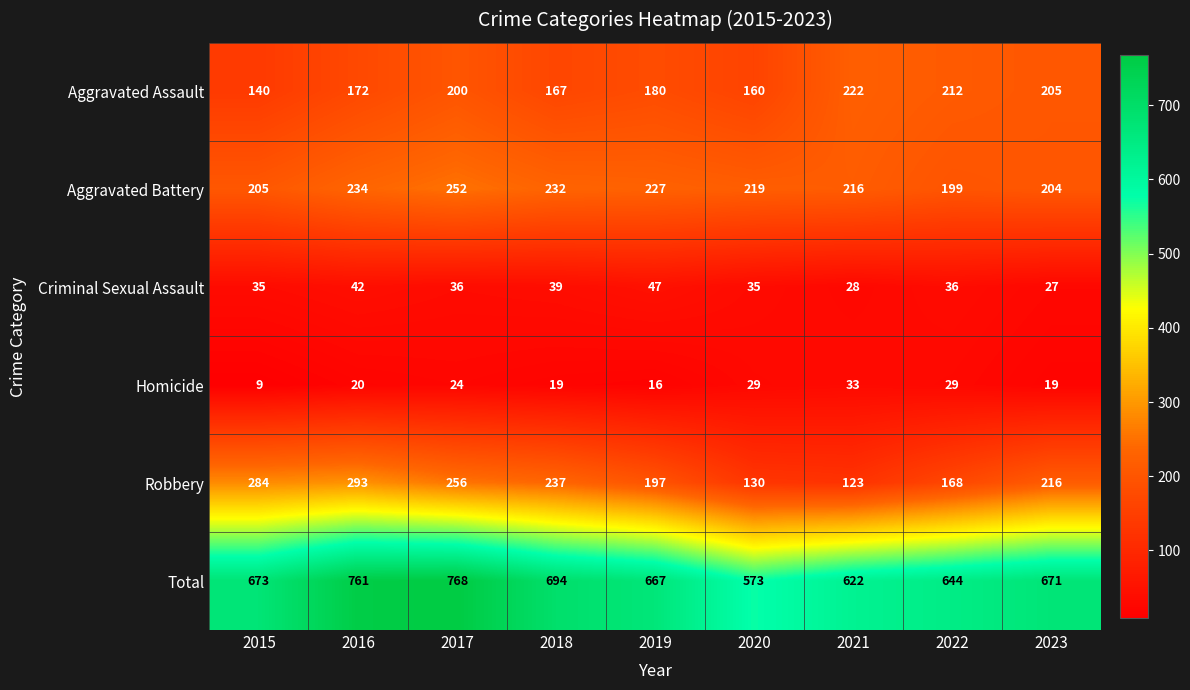

List the series in order of their peak value, lowest first.

Homicide, Criminal Sexual Assault, Aggravated Assault, Aggravated Battery, Robbery, Total